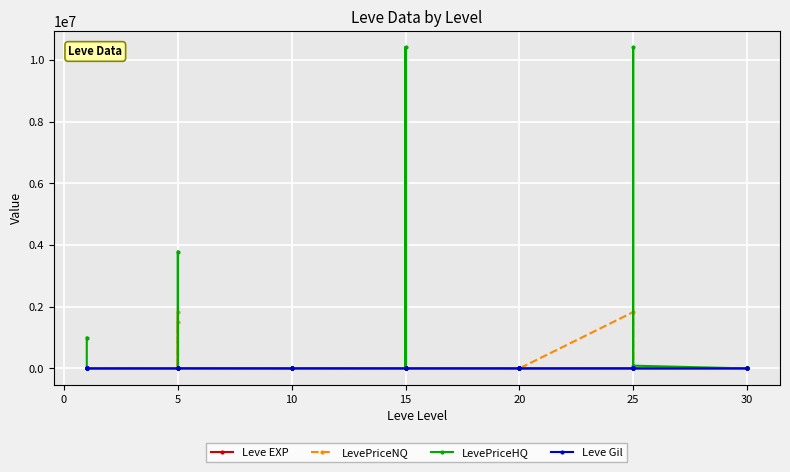

Between 15 and 30, which series saw the biggest shift?

LevePriceHQ